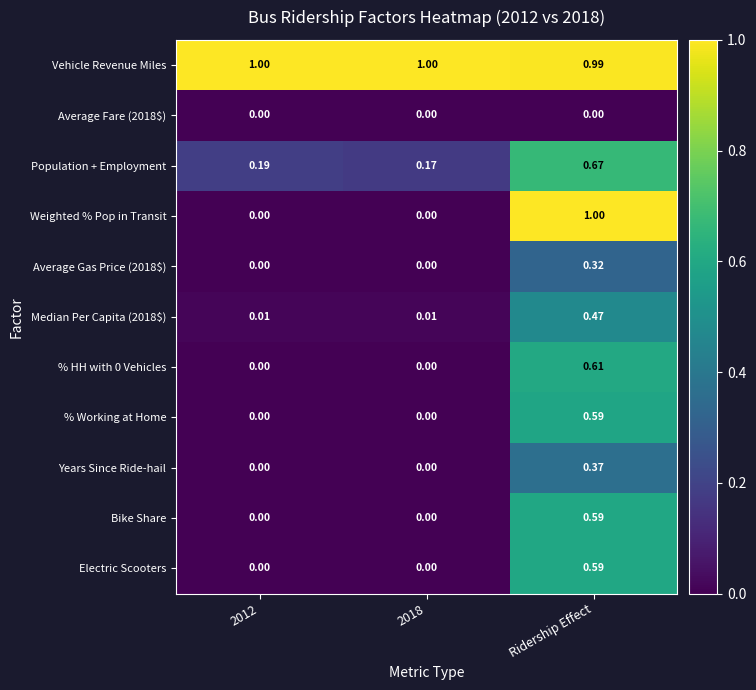

Which category has the lowest value in the Vehicle Revenue Miles series?

Ridership Effect